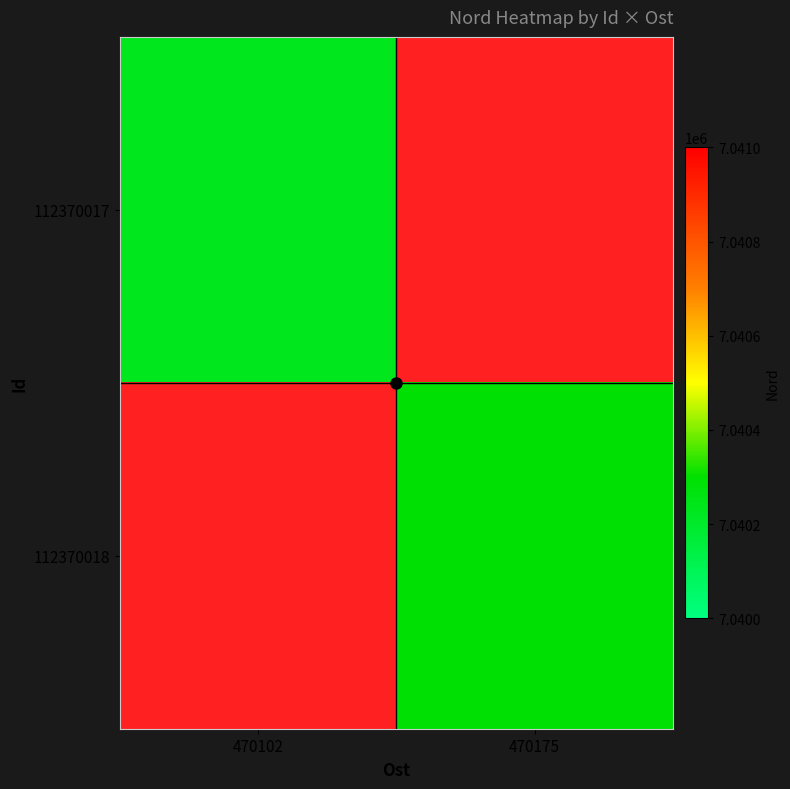

At which label does 112370018 reach its peak?

470102